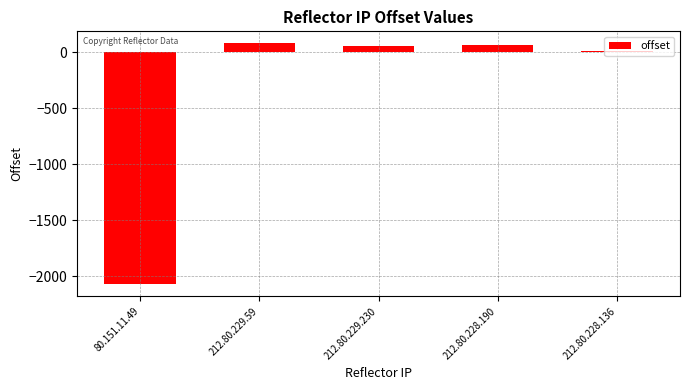

What is the difference between the values at 80.151.11.49 and 212.80.229.59?

2149